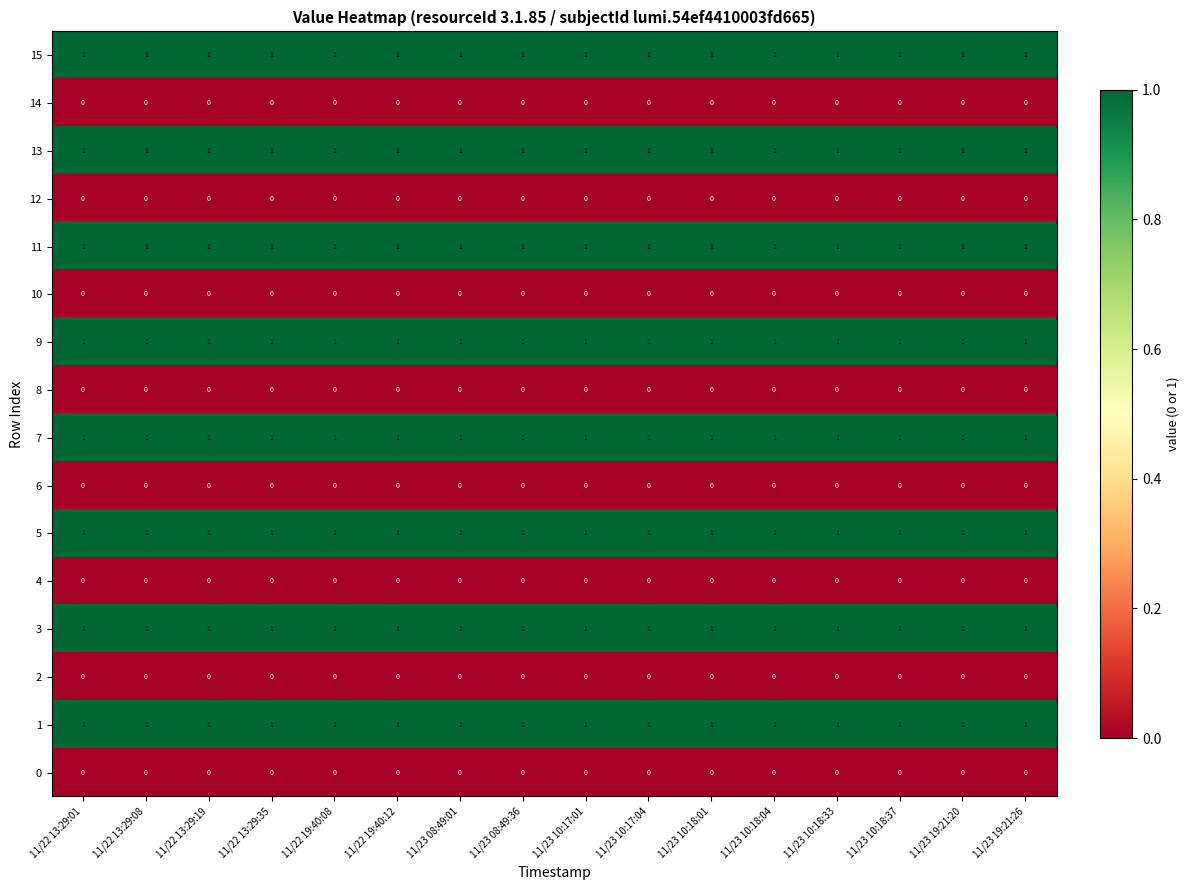

At how many categories does at least one series exceed 0?

16